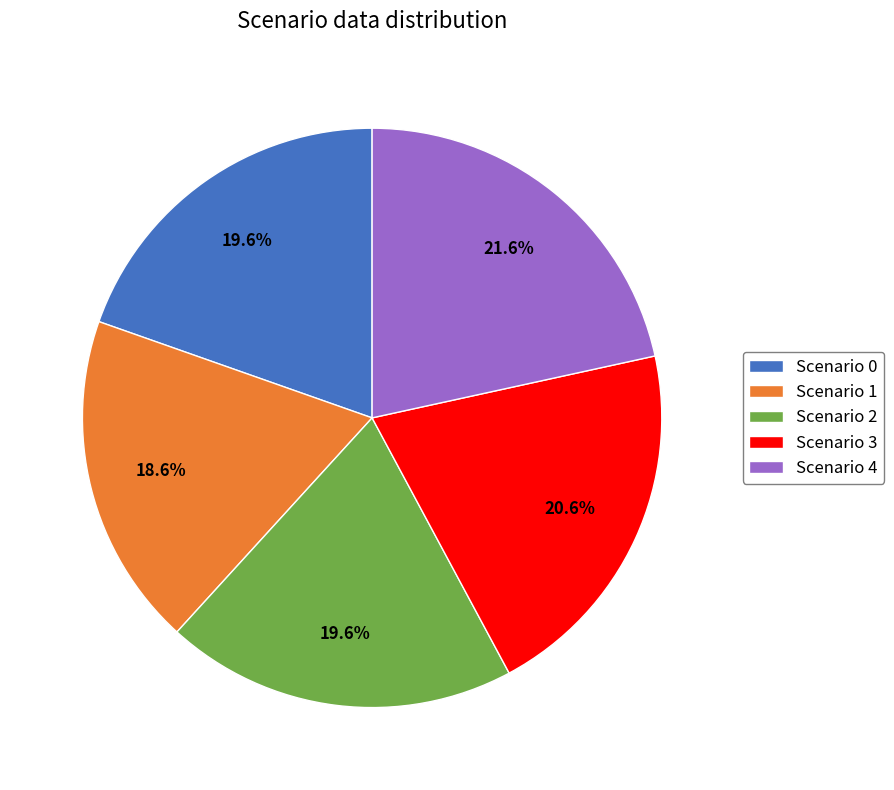

Count the number of slices in the pie.

5